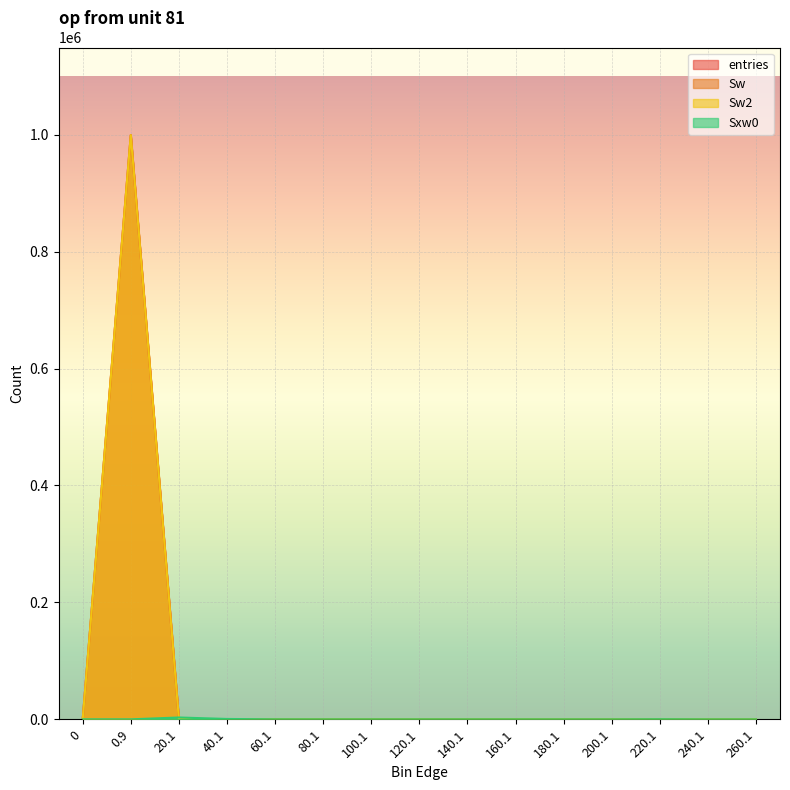

How many categories are shown in the chart?

15